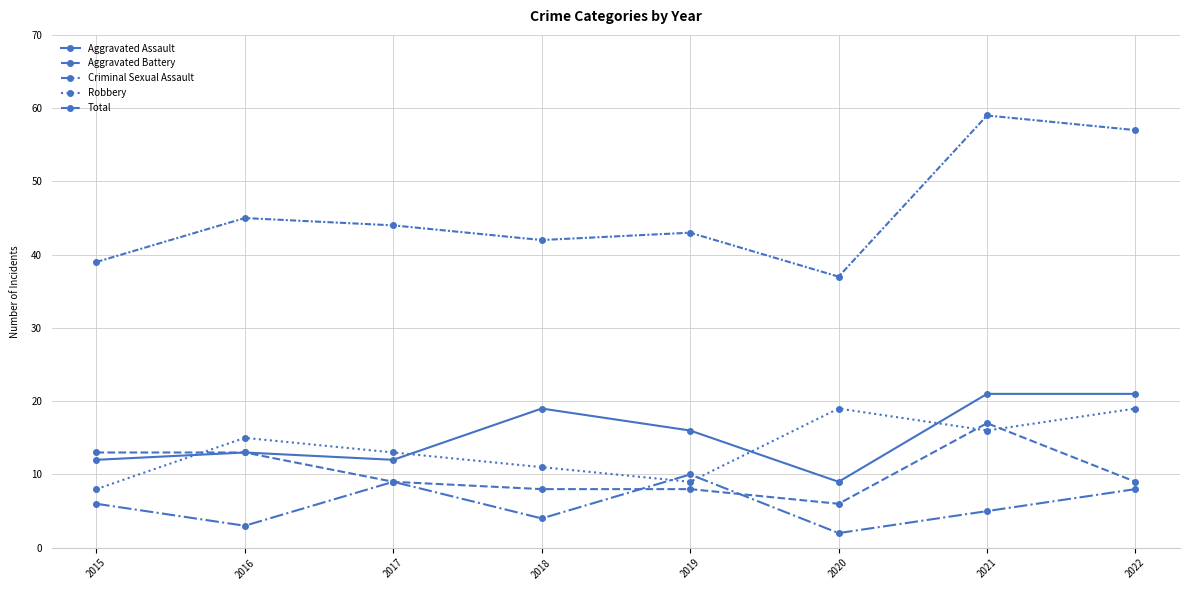

Count the number of data series in this chart.

5